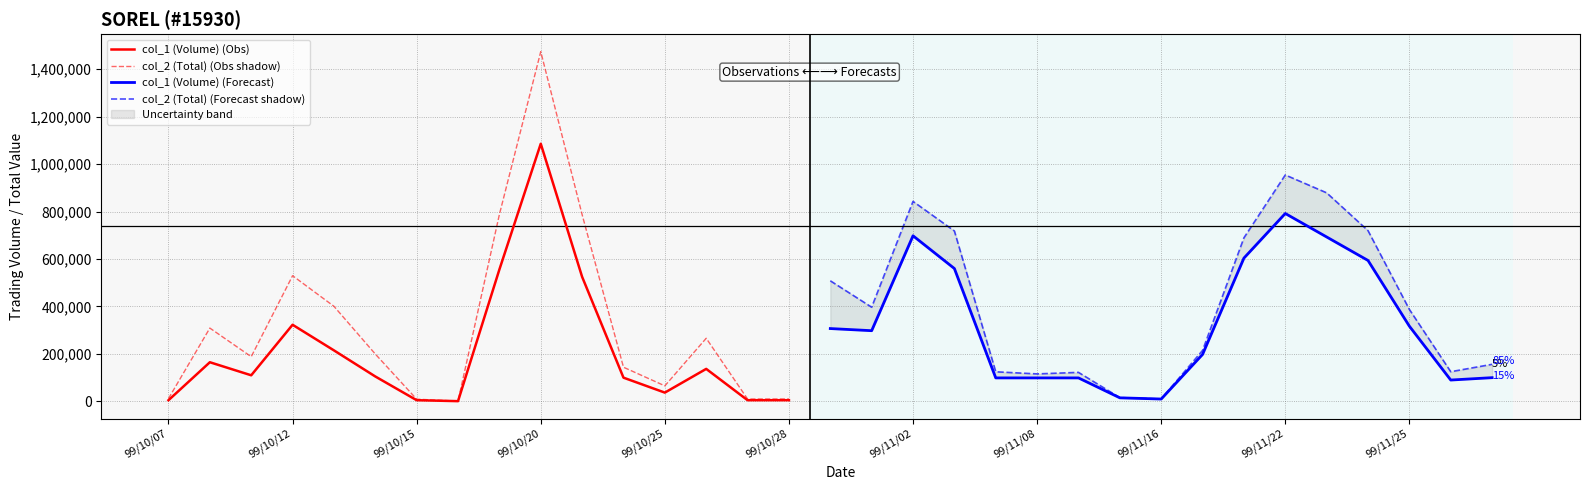

Which series changed the most between 99/10/20 and 99/11/16?

col_2 (Total)